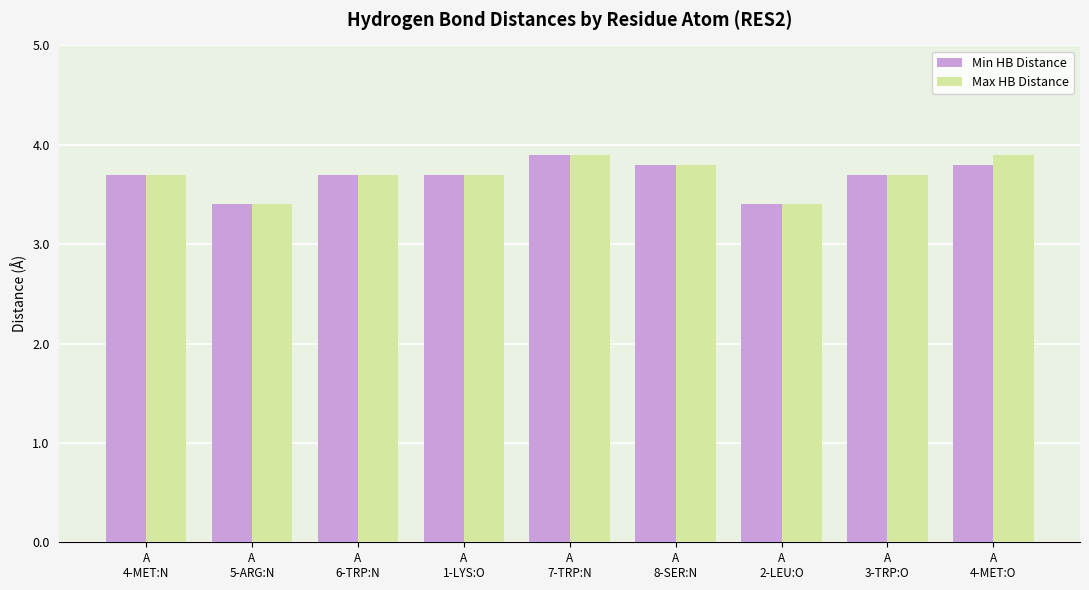

What is the minimum value for Min HB Distance?

3.4